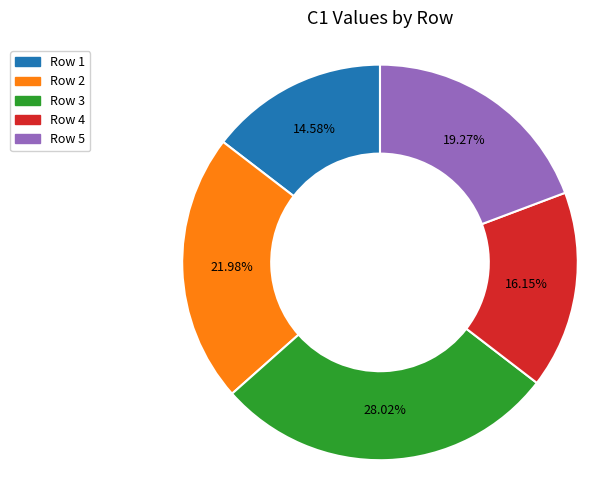

Does any single category account for the majority?

No